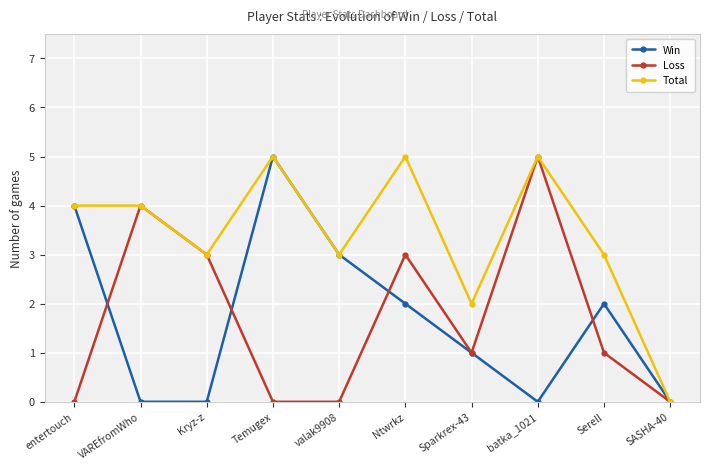

What is the value of the Win point at the 9th from the left?

2